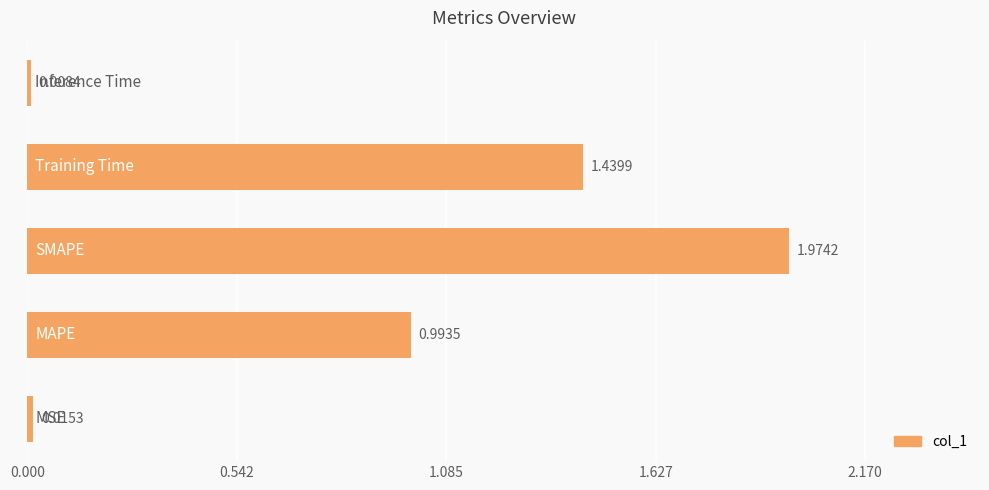

How many bars are there in total?

5